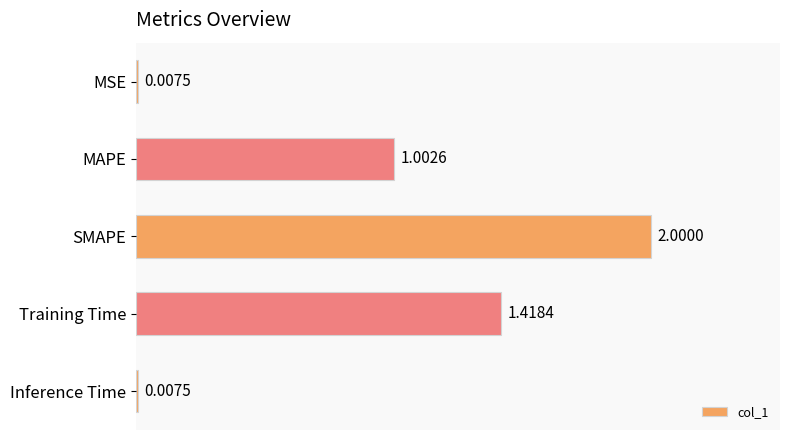

Between MAPE and Training Time, which is larger?

Training Time